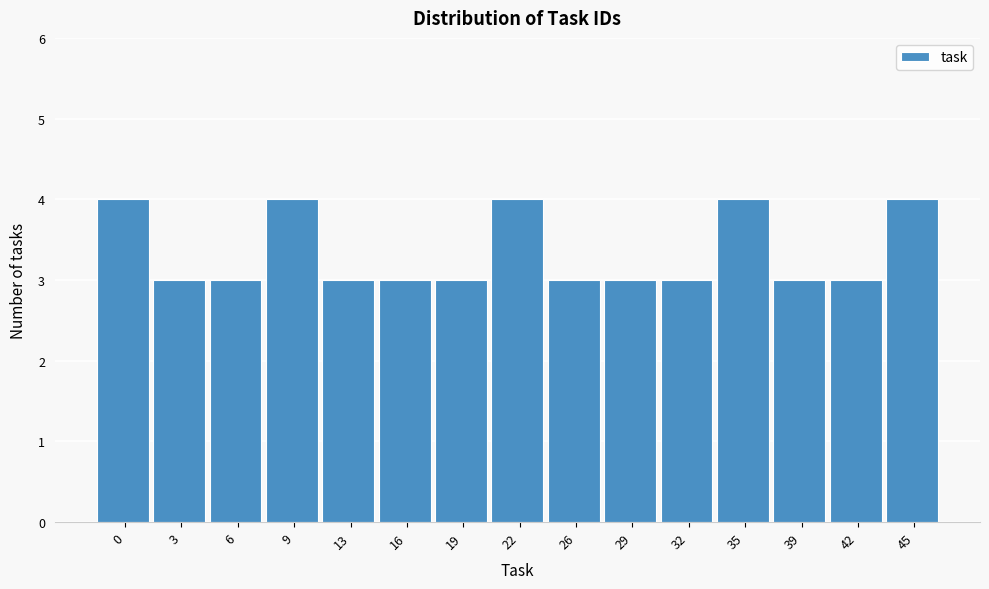

Reading left to right, extract all data points from this chart.

4	3	3	4	3	3	3	4	3	3	3	4	3	3	4